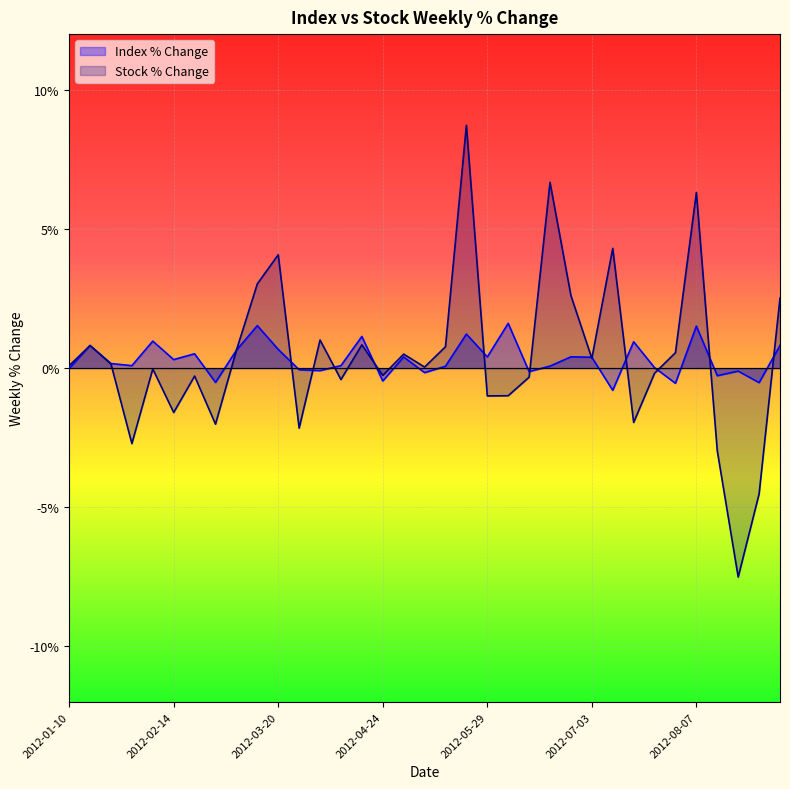

True or false: Index % Change and Stock % Change cross at least once.

True